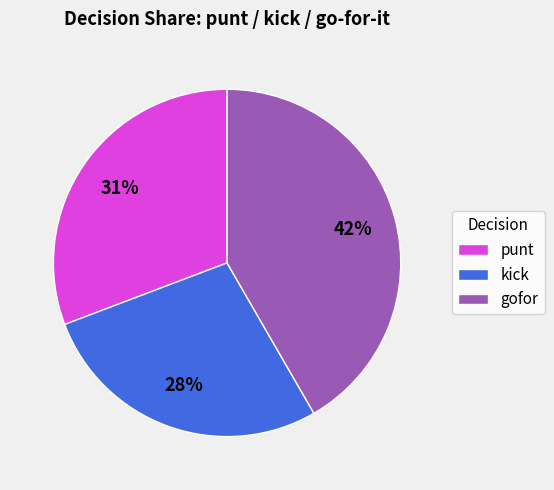

Rank the categories by value from lowest to highest.

kick, punt, gofor